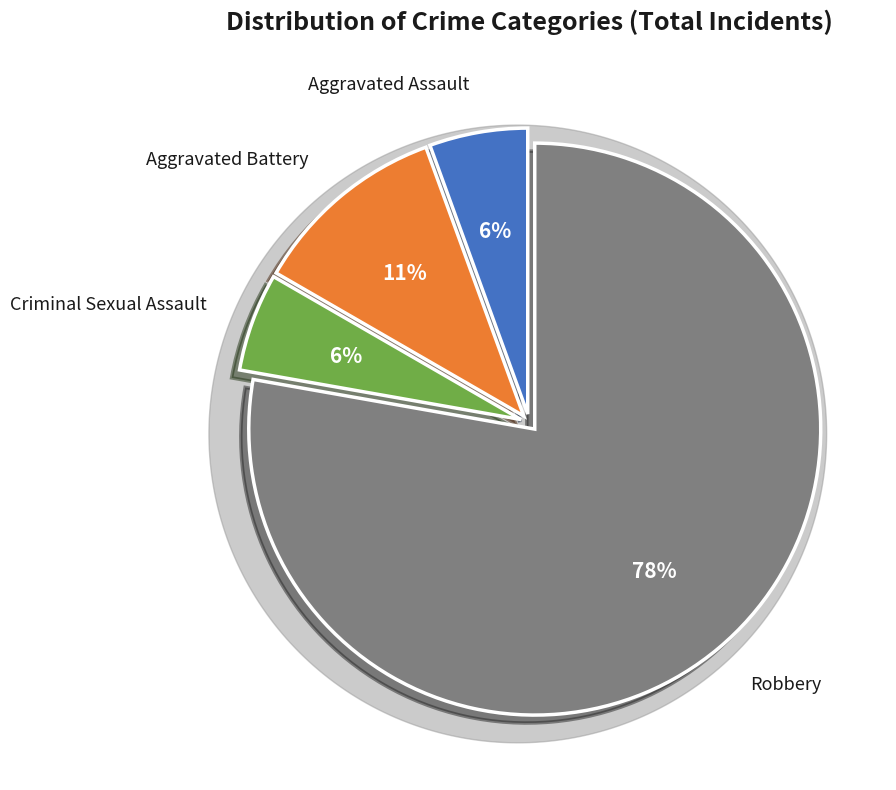

Is Criminal Sexual Assault the majority of the pie?

No